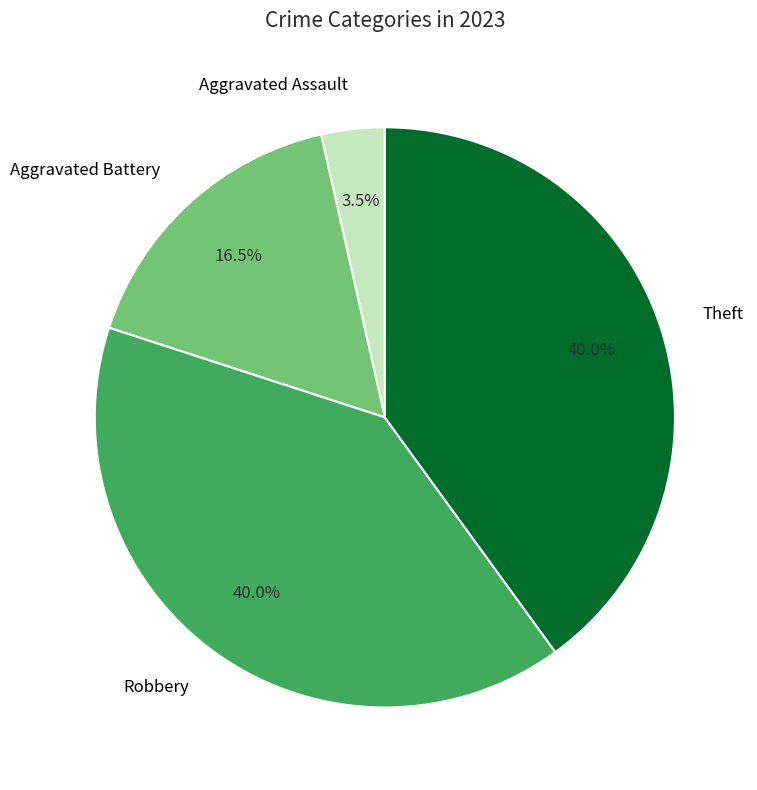

What percentage do Robbery and Theft together represent?

80.0%